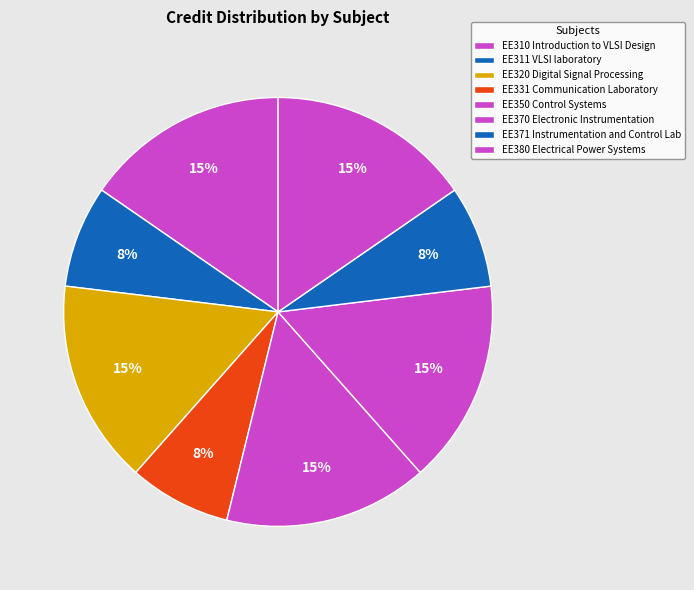

What is the total percentage of EE310 Introduction to VLSI Design and EE331 Communication Laboratory?

23.1%